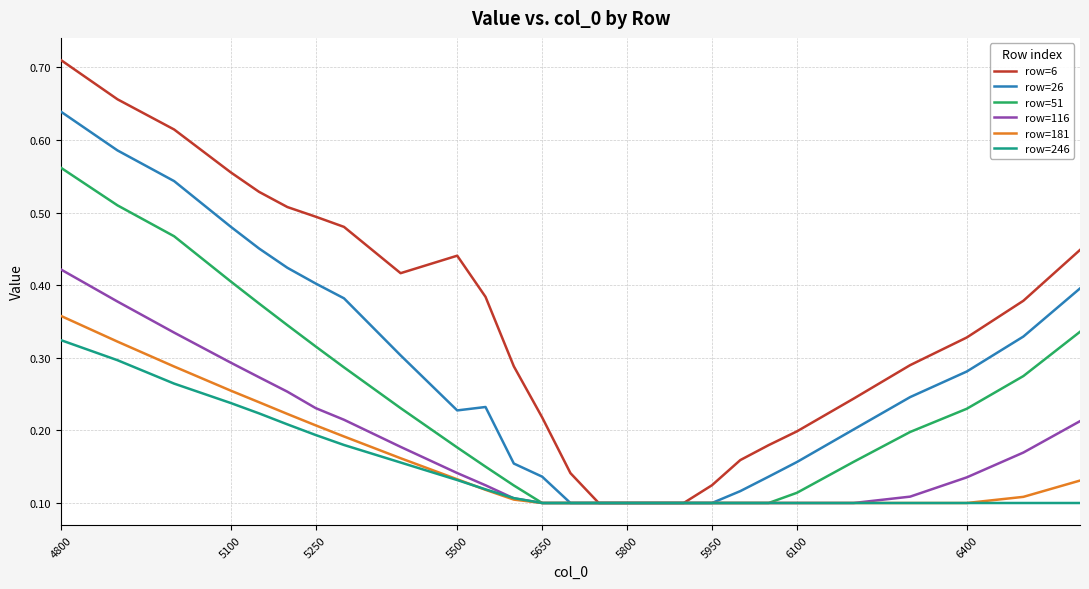

List the series in order of their peak value, highest first.

row=6, row=26, row=51, row=116, row=181, row=246